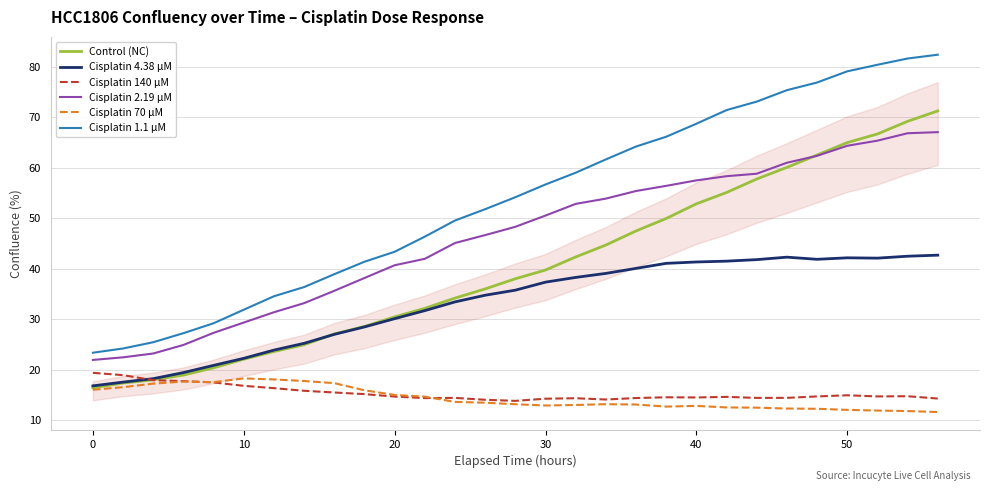

Which series has the widest spread of values?

Cisplatin 1.1 µM